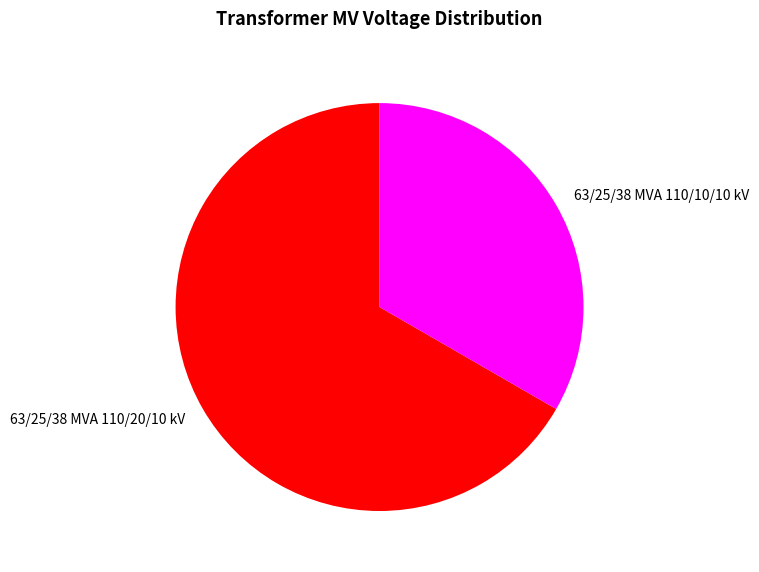

What is the smallest slice in the pie chart?

63/25/38 MVA 110/10/10 kV